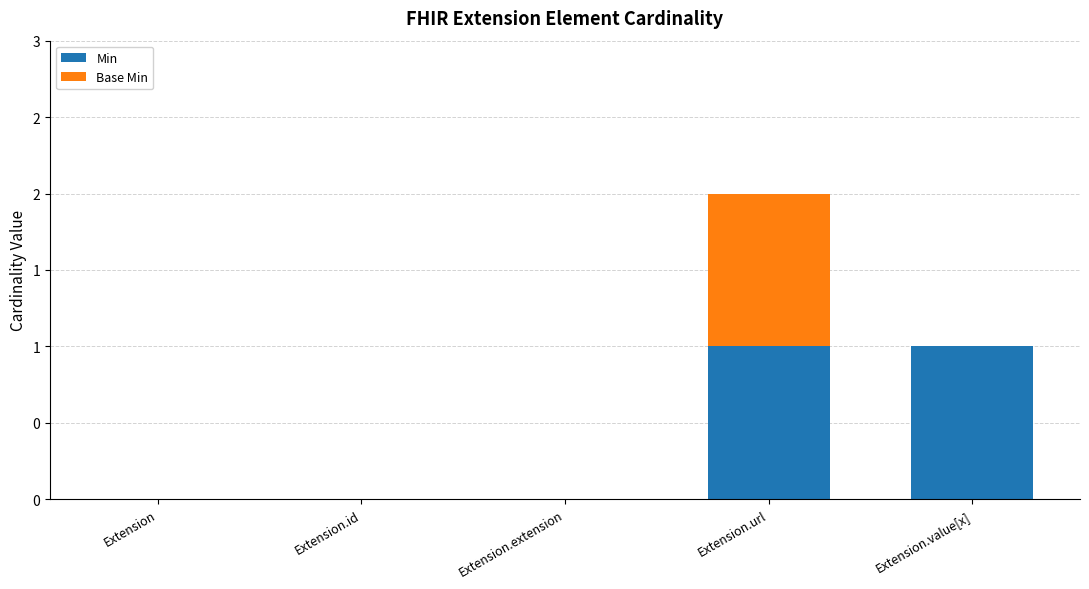

What is the label of the 3rd bar from the right?

Extension.extension